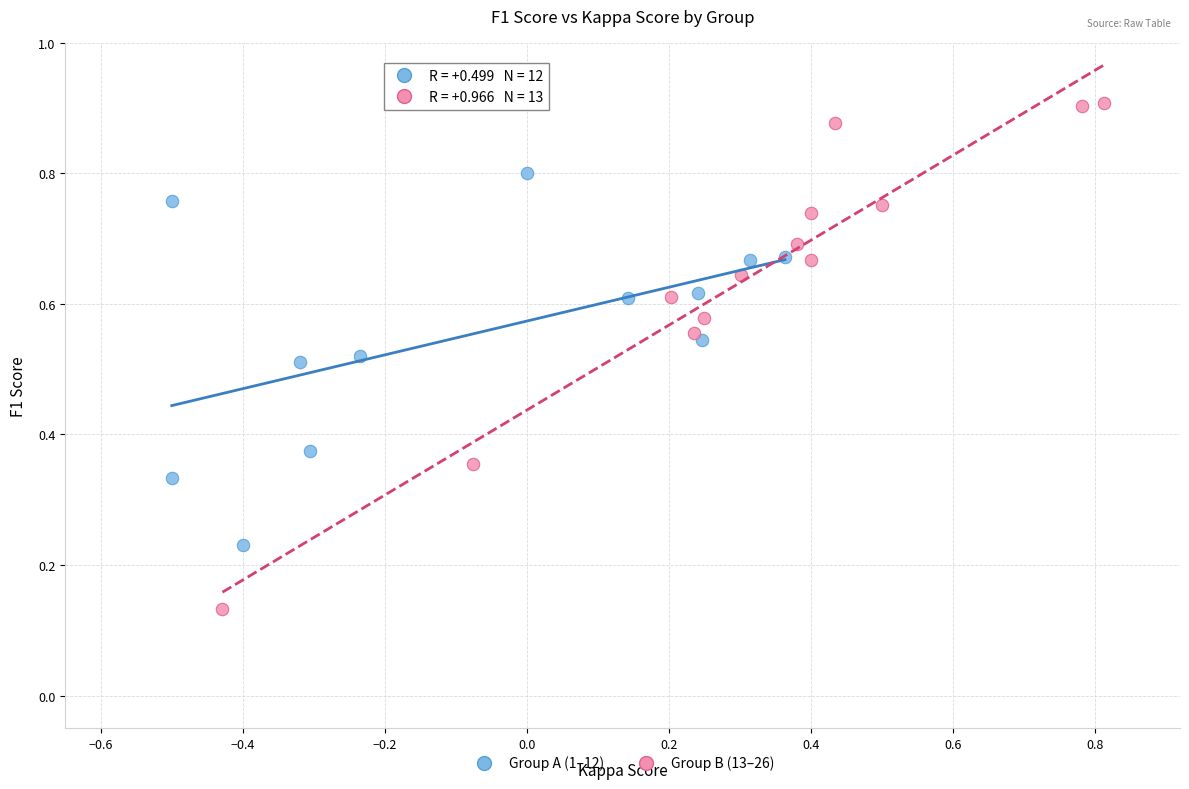

Which series contains the lowest Y value?

Group B (13–26)